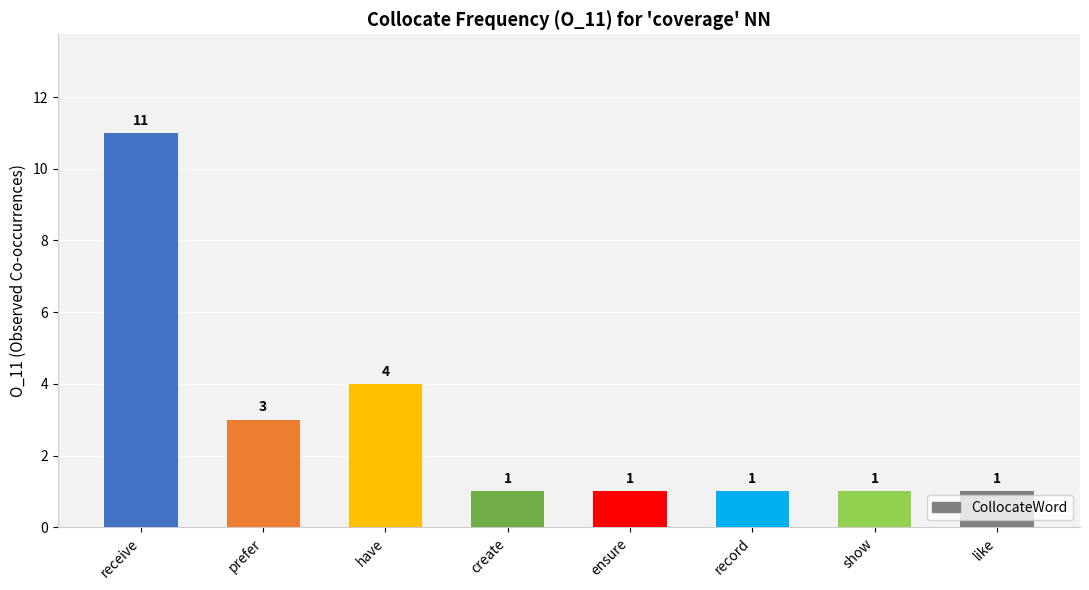

Reading left to right, what are all the values shown in this chart?

11	3	4	1	1	1	1	1